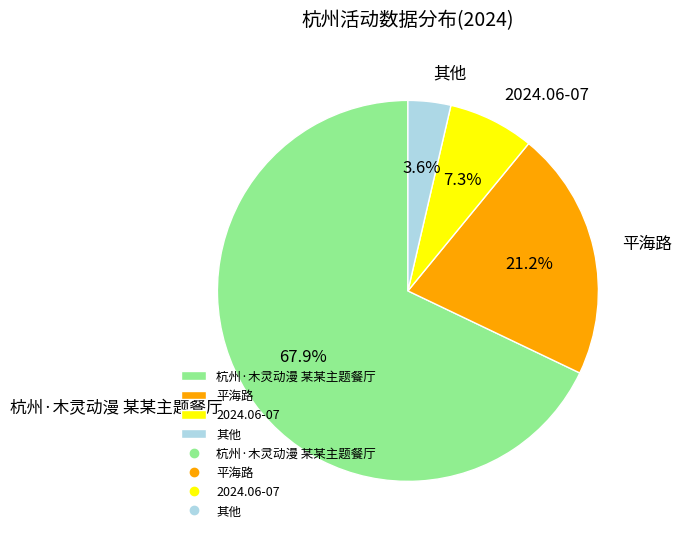

How many slices are in this pie chart?

4